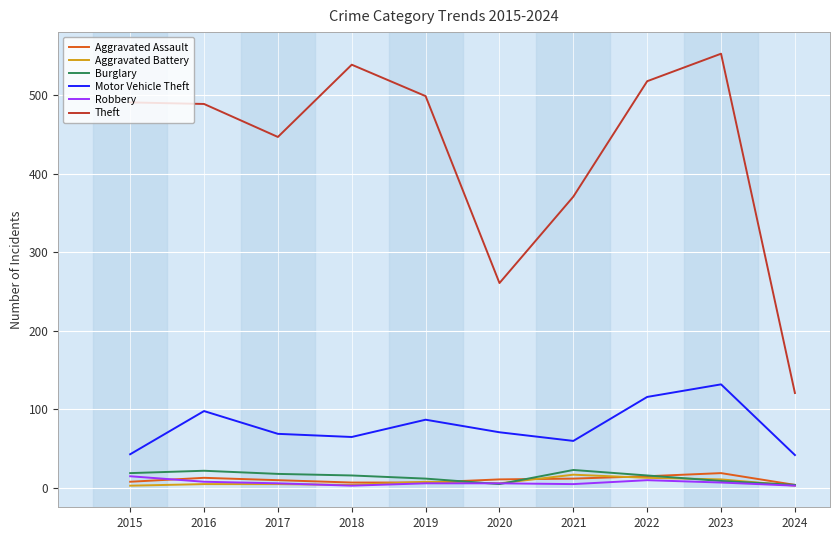

What is the total value across all series at 2021?

488